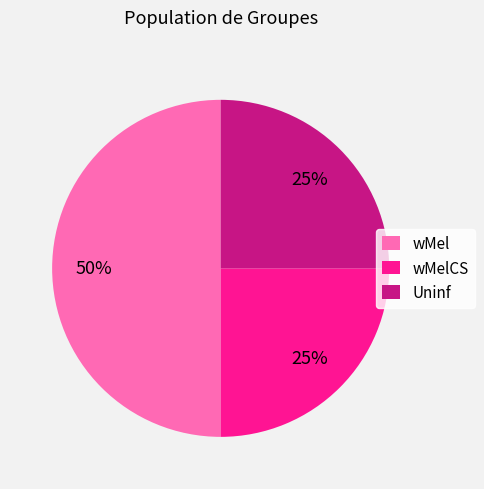

Does wMelCS account for over 50% of the chart?

No